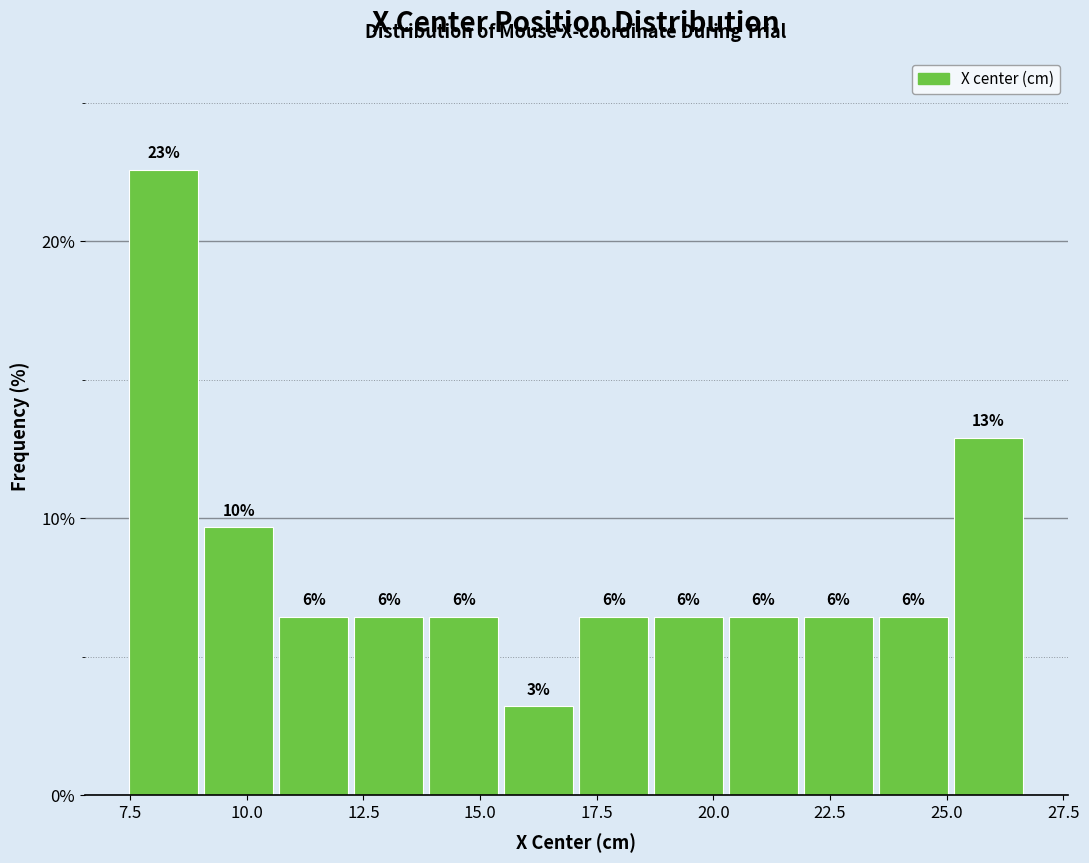

Around what value on the x-axis is the tallest bar? Give the approximate position of its centre, as read against the axis.

8.0